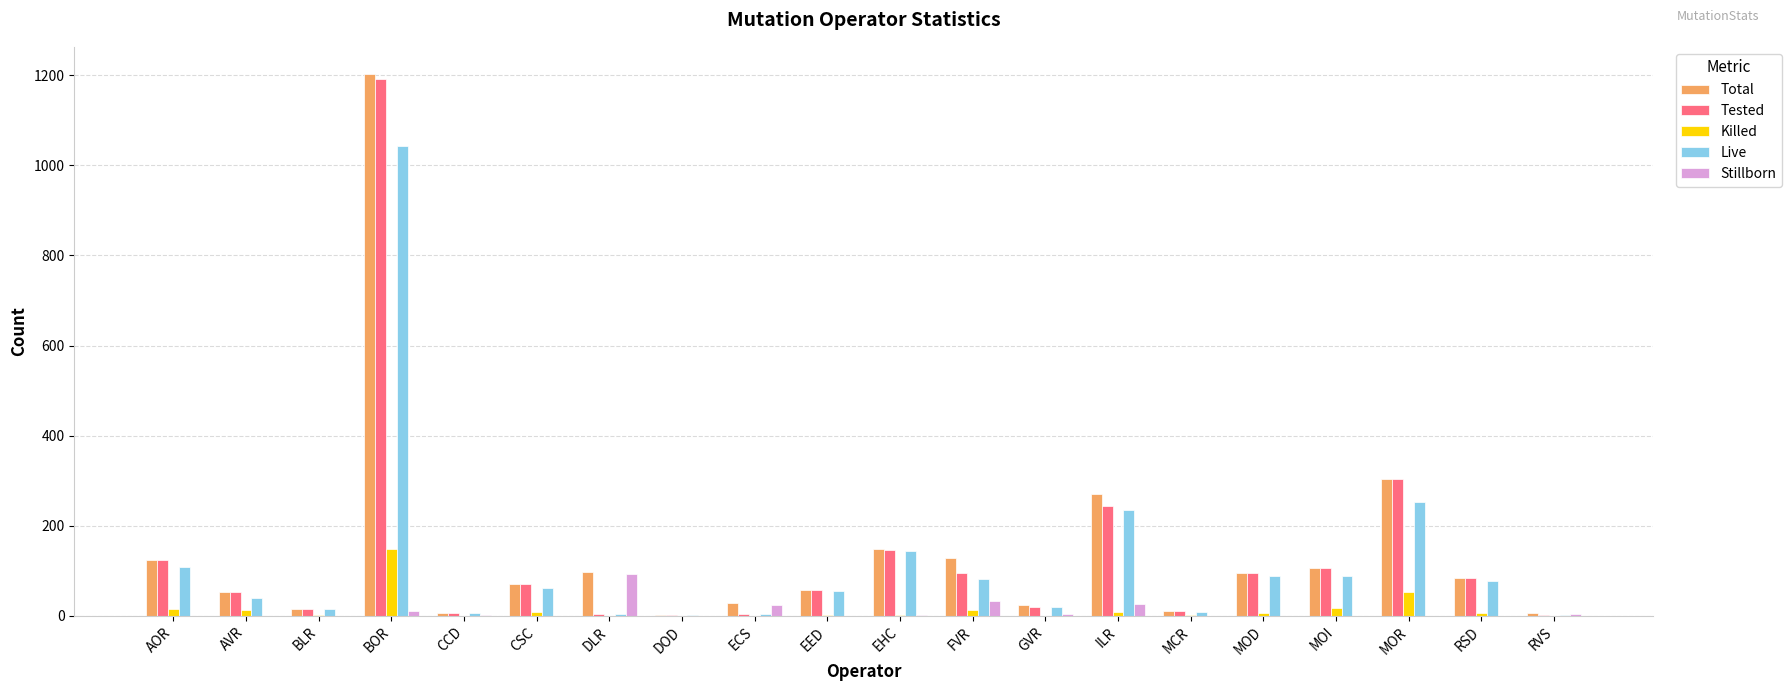

Is it true that Live equals 146 at MOD?

False